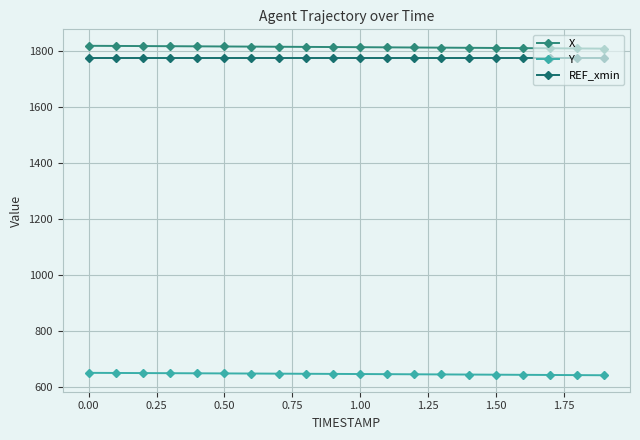

Reading left to right, extract all data points from this chart.

X: 1818.8	1818.3	1817.8	1817.4	1816.9	1816.4	1815.9	1815.4	1814.9	1814.3	1813.8	1813.3	1812.7	1812.2	1811.6	1811.0	1810.5	1809.9	1809.3	1808.7
Y: 649.4	649.0	648.6	648.2	647.8	647.4	647.0	646.5	646.1	645.6	645.2	644.7	644.3	643.8	643.3	642.8	642.3	641.8	641.3	640.8
REF_xmin: 1774.7	1774.7	1774.7	1774.7	1774.7	1774.7	1774.7	1774.7	1774.7	1774.7	1774.7	1774.7	1774.7	1774.7	1774.7	1774.7	1774.7	1774.7	1774.7	1774.7